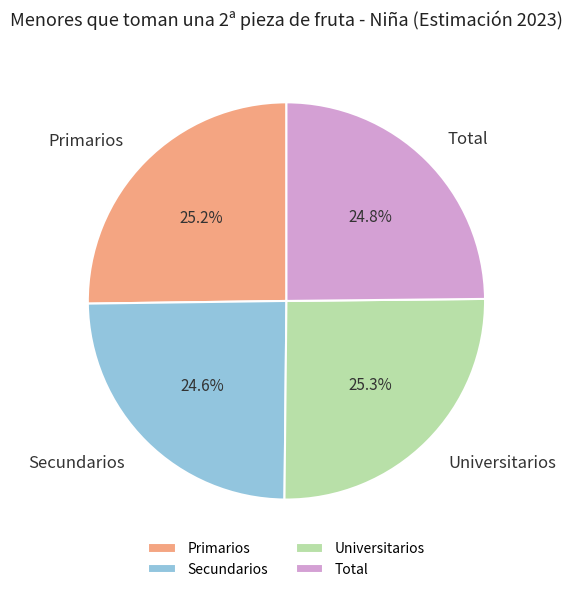

Between Secundarios and Universitarios, which is larger?

Universitarios